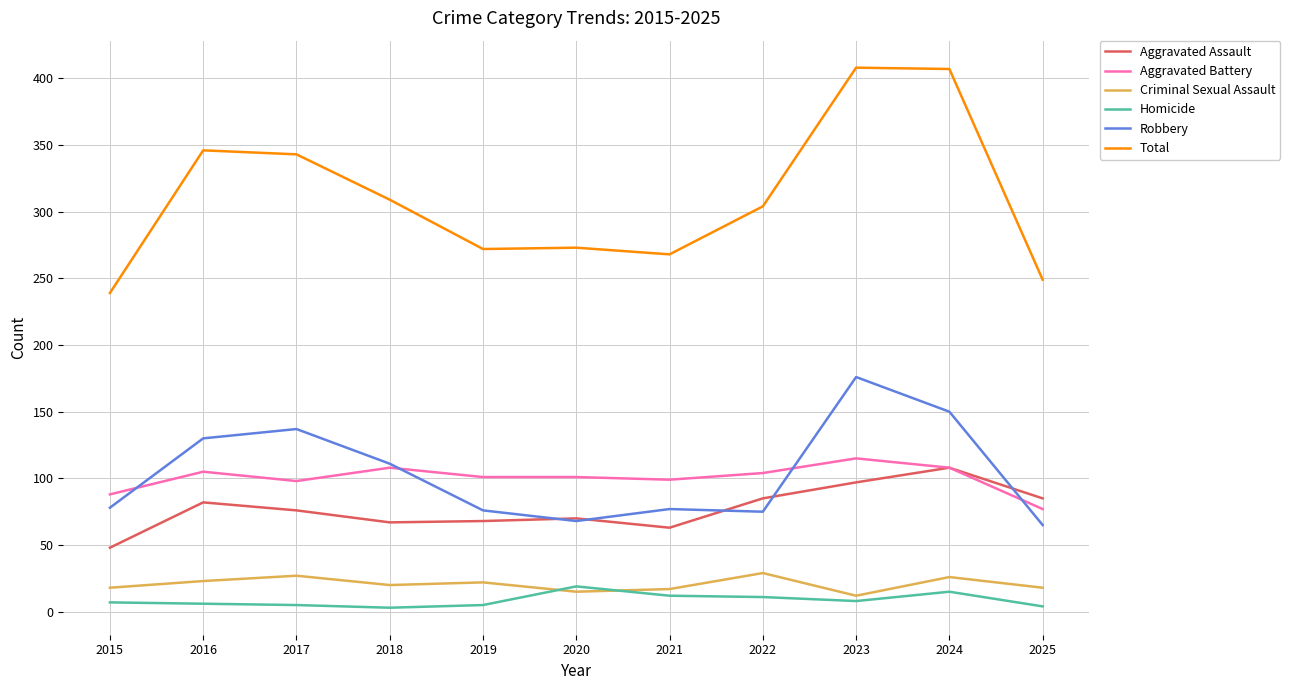

True or false: Criminal Sexual Assault and Aggravated Assault intersect in this chart.

False